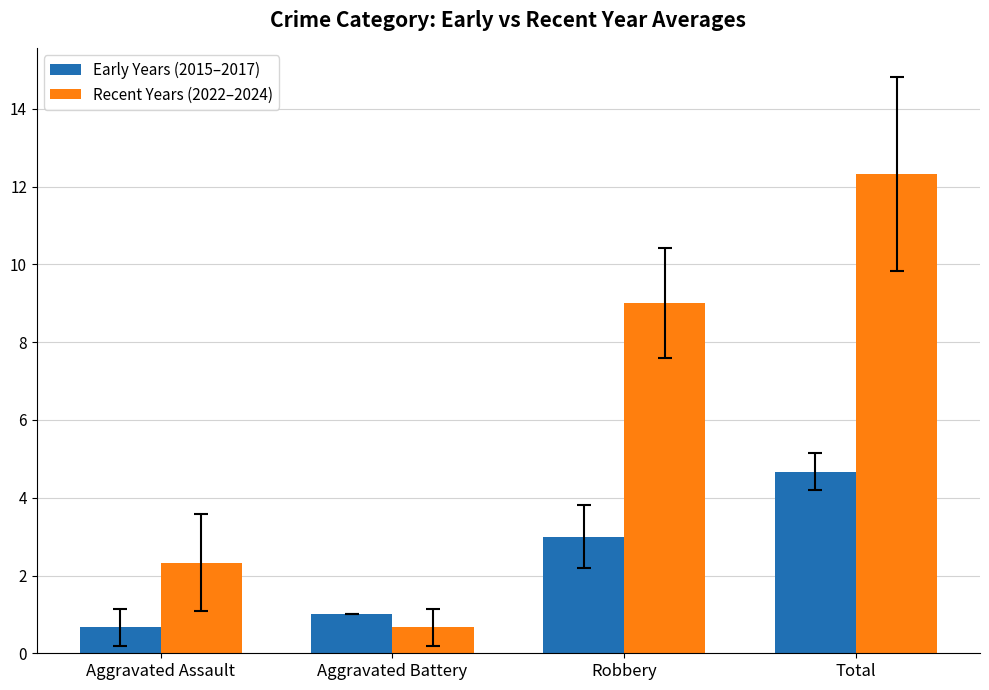

Read the Early Years (2015–2017) value at Robbery.

3.0